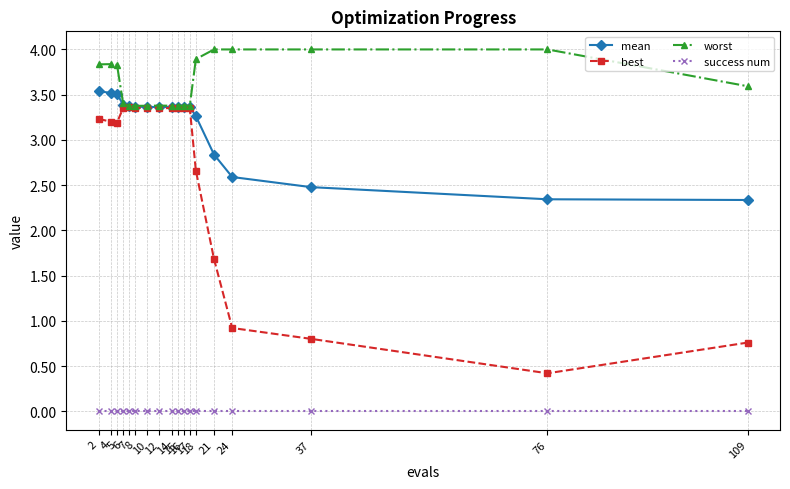

Is it true that worst equals 1.7 at 18?

False